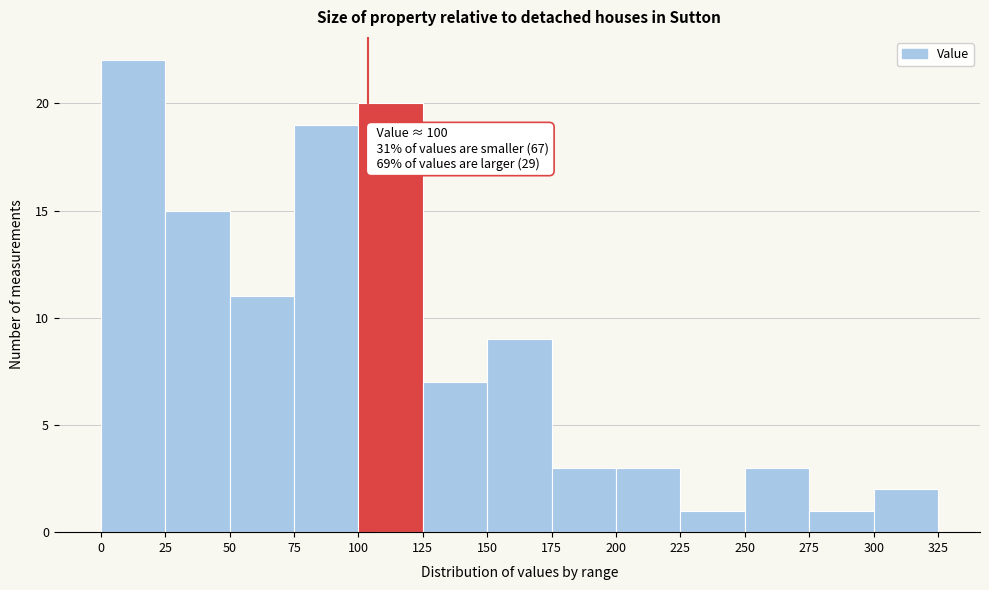

Which range on the x-axis has the tallest bar?

0 to 25